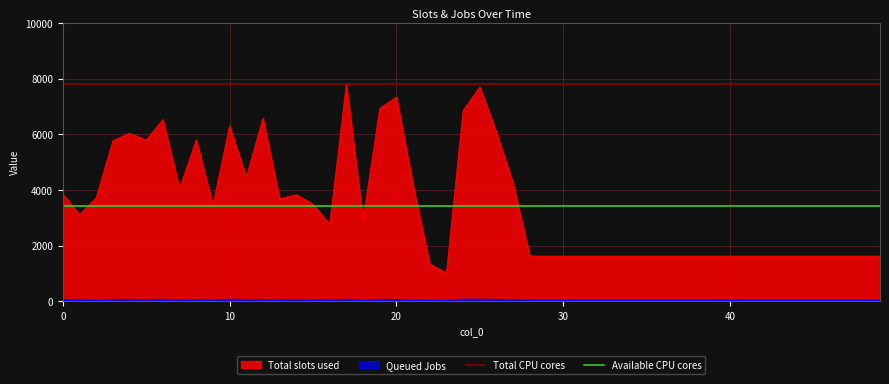

What is the value of the Available CPU cores point at the 2nd from the left?

3425.9